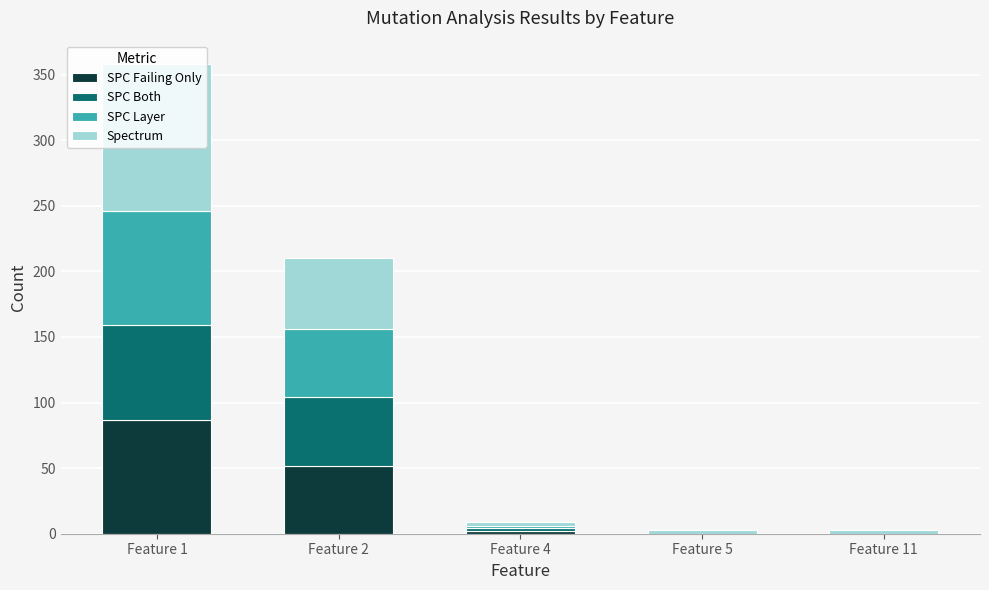

What is the maximum value for SPC Failing Only?

87